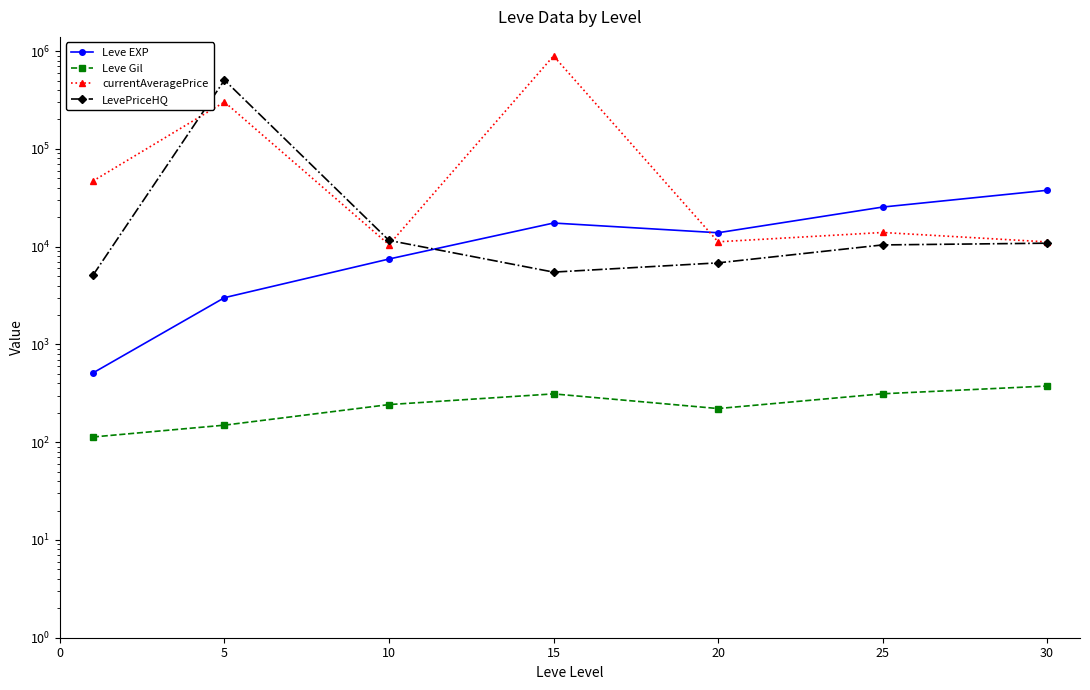

At 5, list the series in order from largest to smallest.

LevePriceHQ, currentAveragePrice, Leve EXP, Leve Gil